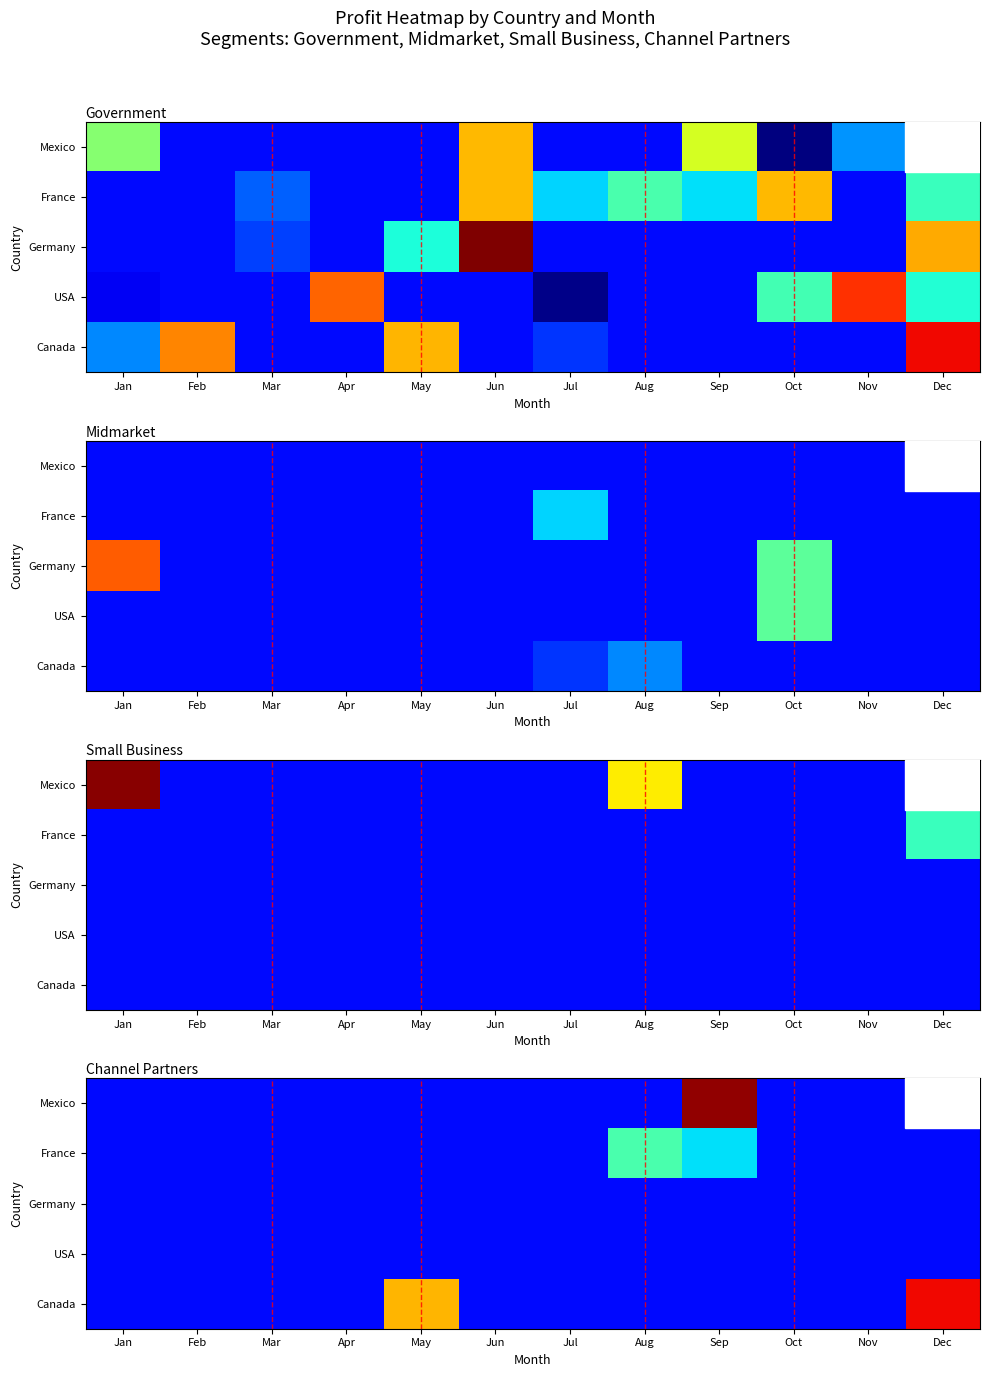

The Canada series shows 0 at Apr. True or false?

True